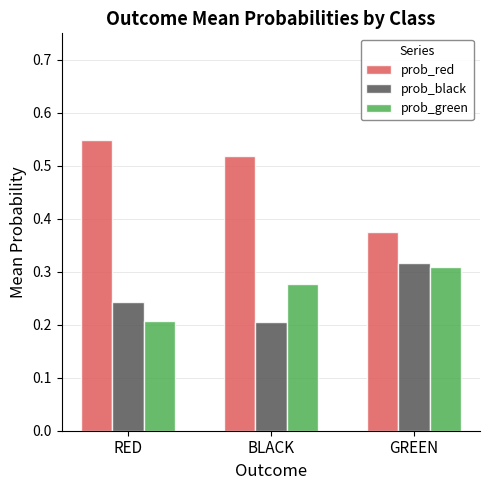

Which category has the highest value across all series?

RED